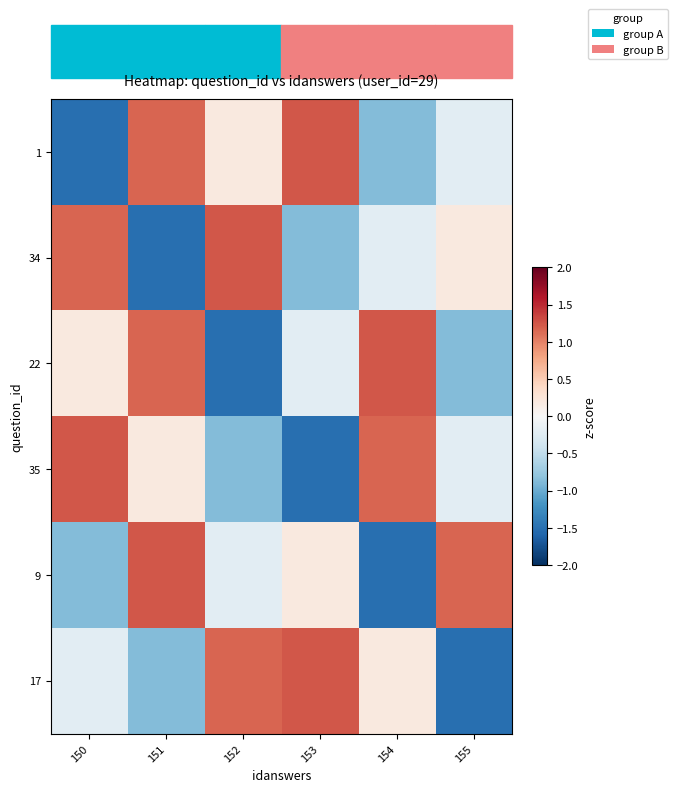

At which category does the chart reach its peak across all series?

153